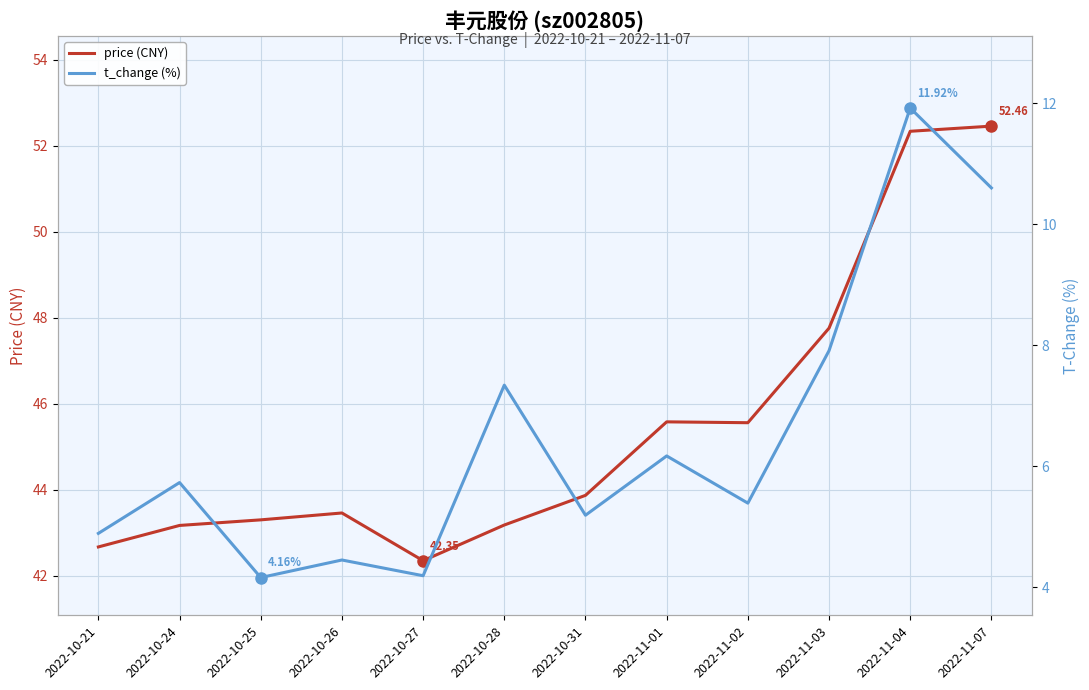

True or false: t_change (%) and price (CNY) intersect in this chart.

False